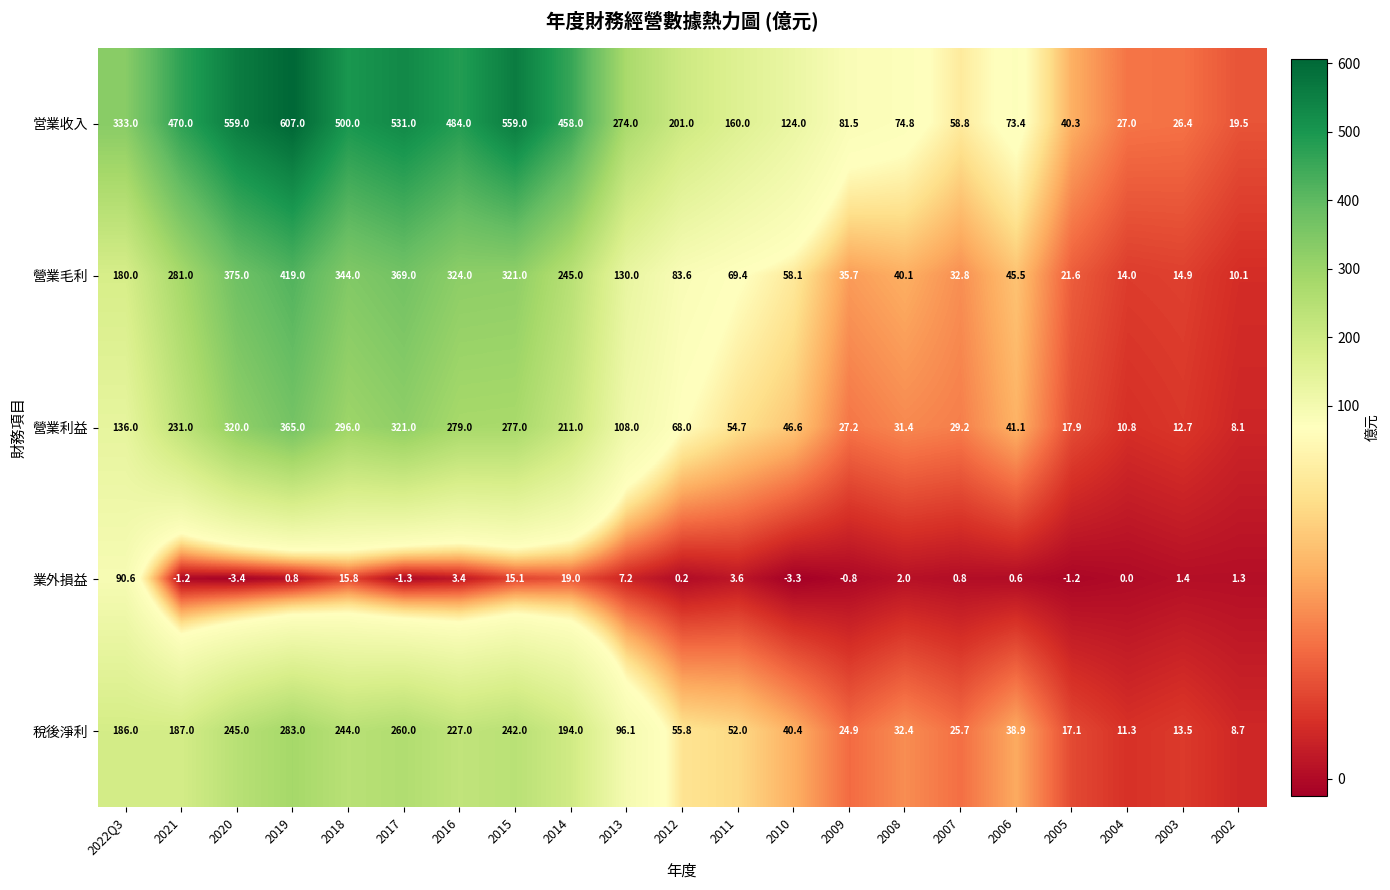

Which series has the widest spread of values?

営業收入